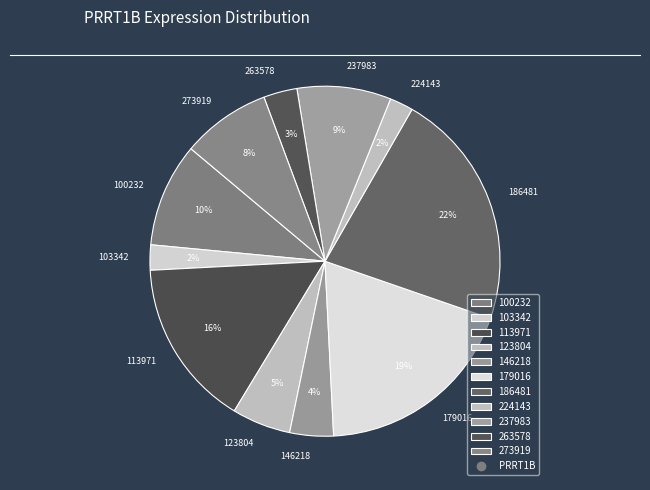

To the nearest percent, what percentage of the pie is 263578?

3%